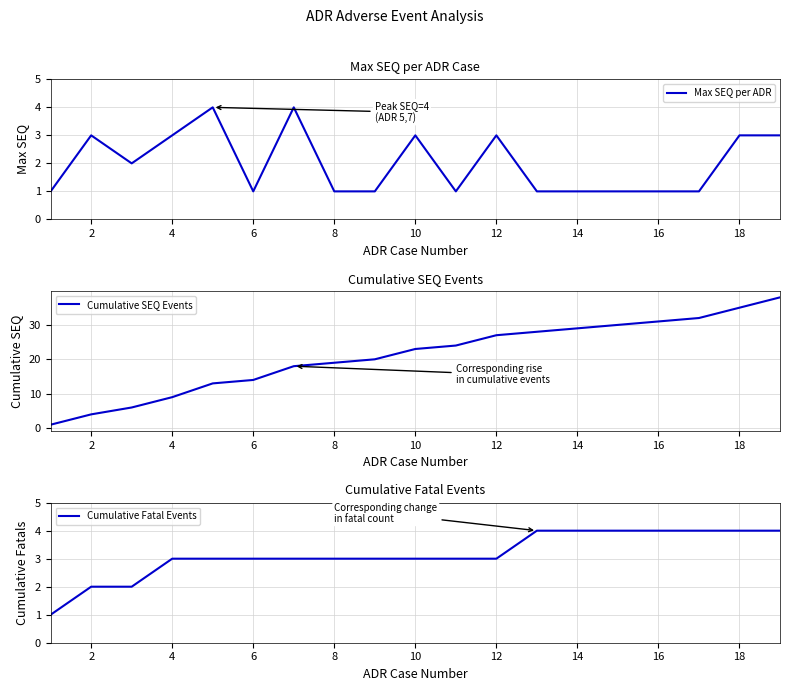

True or false: Cumulative SEQ Events has a value of 23 at 10.

True